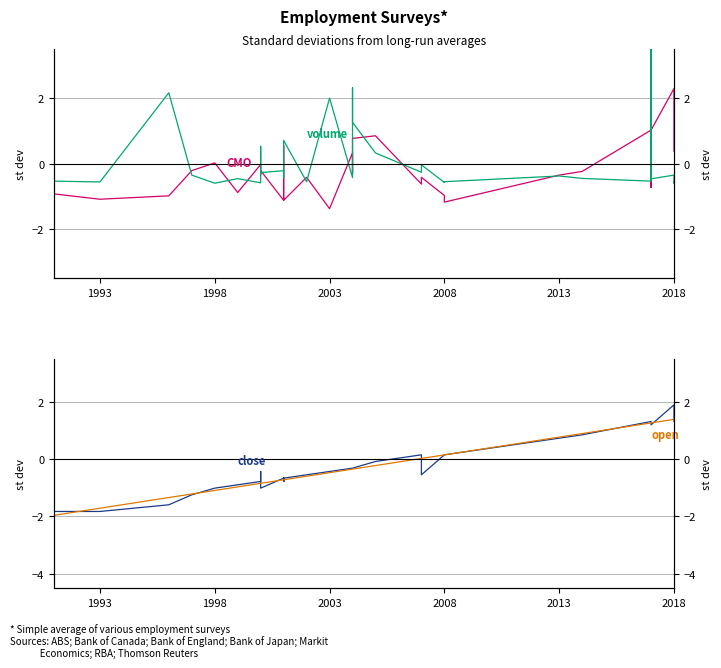

What is the difference between the maximum and minimum values in the volume series?

4.7